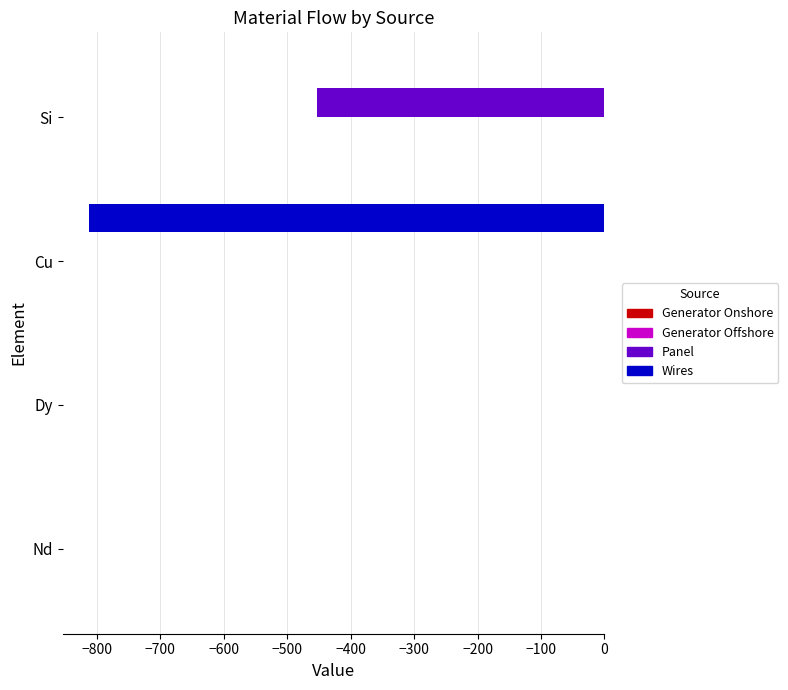

Count the number of categories in the chart.

4